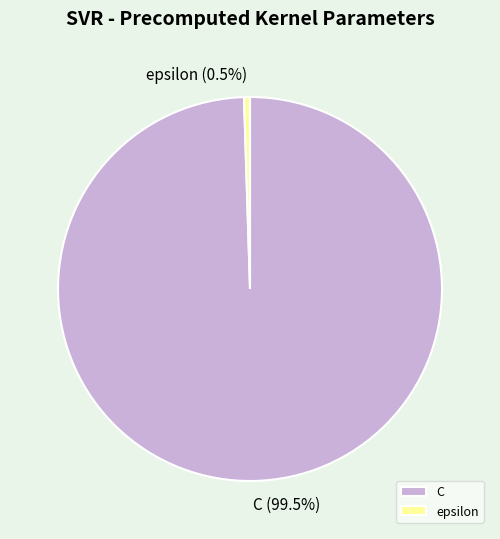

Is it true that epsilon is 10% of the pie?

False